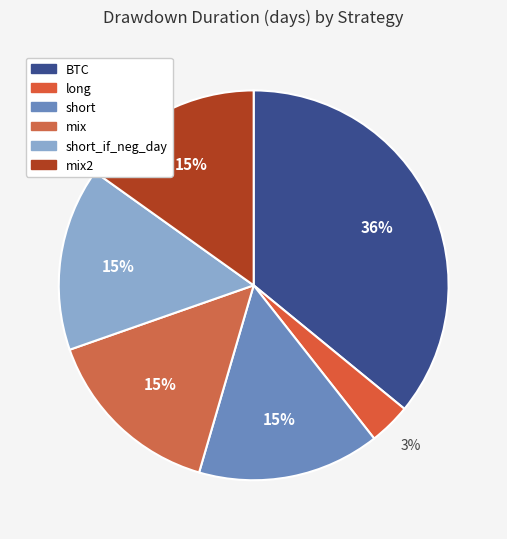

What is the largest slice in the pie chart?

BTC